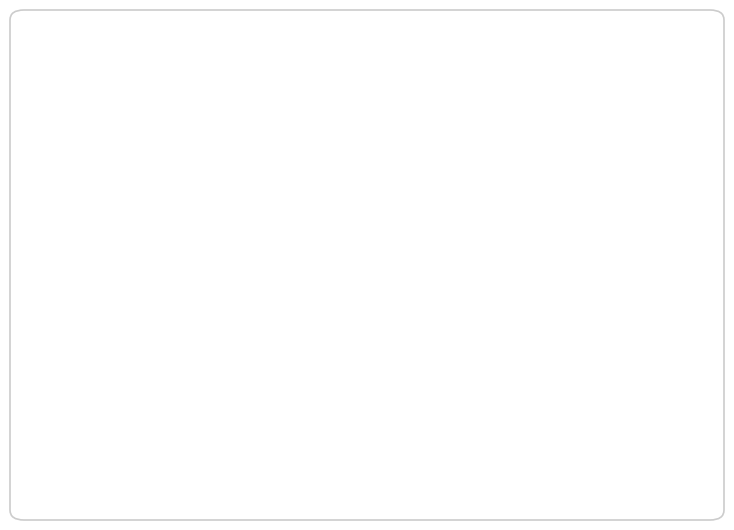

Combined, do test_rmse and train_rmse account for over 50%?

Yes